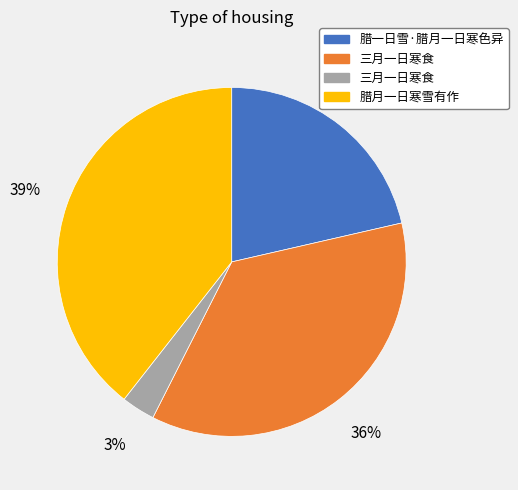

Is there a majority slice in this chart?

No